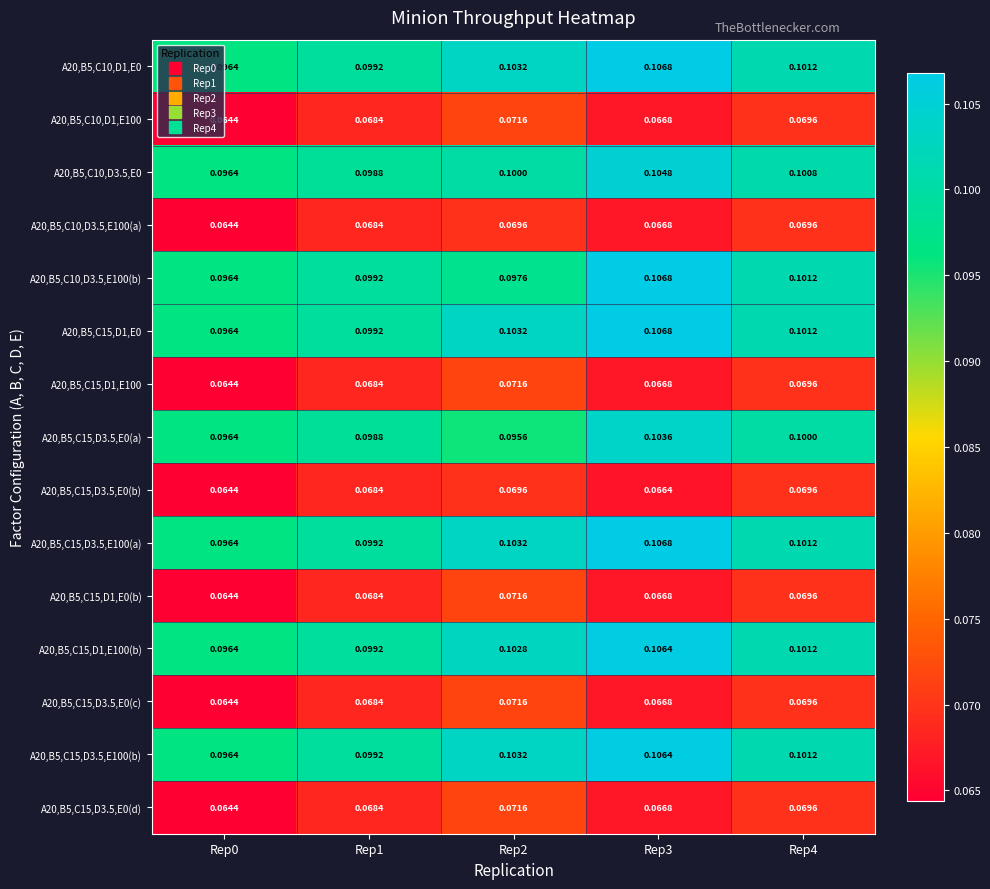

Is the value of A20,B5,C15,D3.5,E0(d) at Rep1 greater than the value of A20,B5,C15,D3.5,E0(b) at Rep3?

Yes